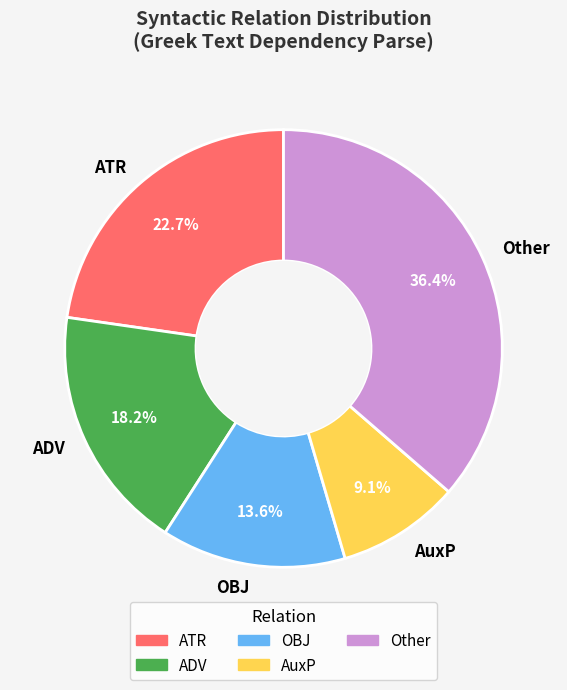

How many segments does this pie chart have?

5